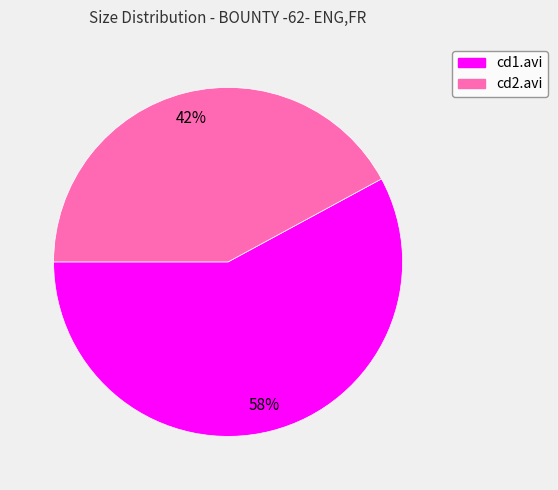

What is the smallest slice in the pie chart?

cd2.avi